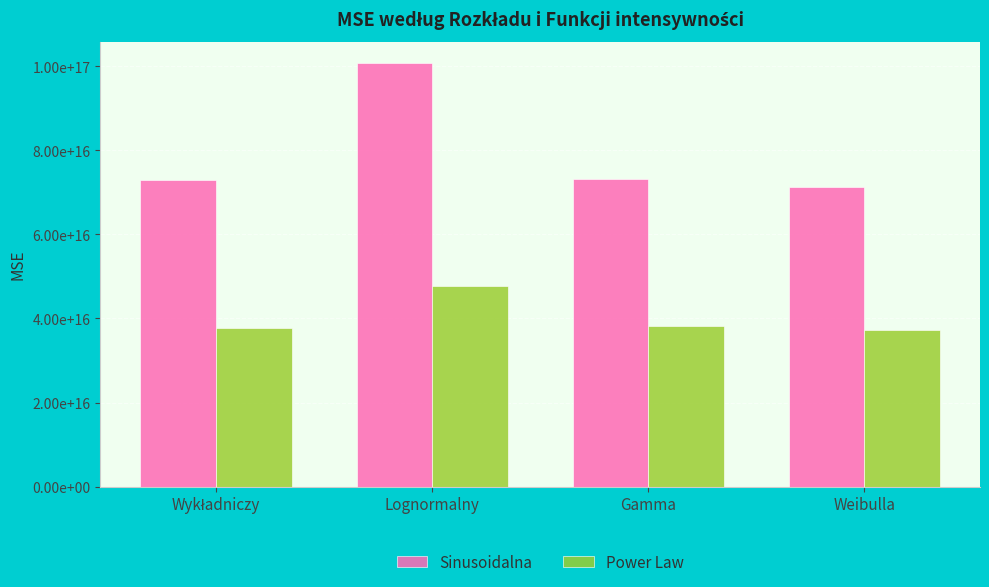

What is the greatest value displayed?

100779900000000000